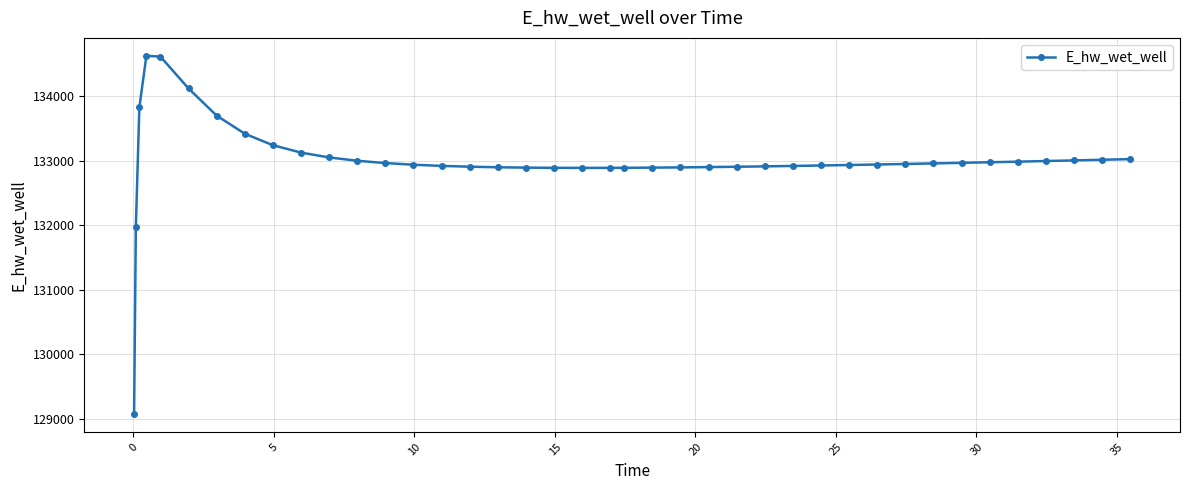

What is the average value?

132998.8